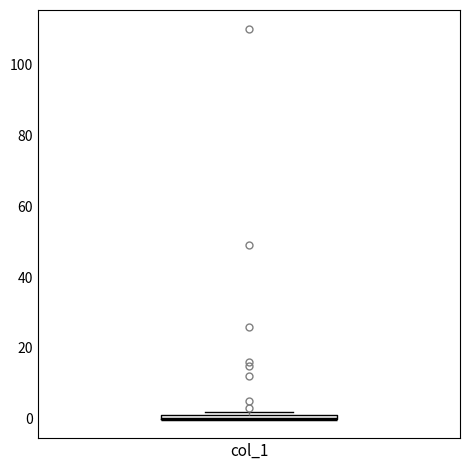

Where is the lower edge of the box for col_1 on the y-axis? The values are not printed on the chart, so give them approximately, as read against the axis.

0